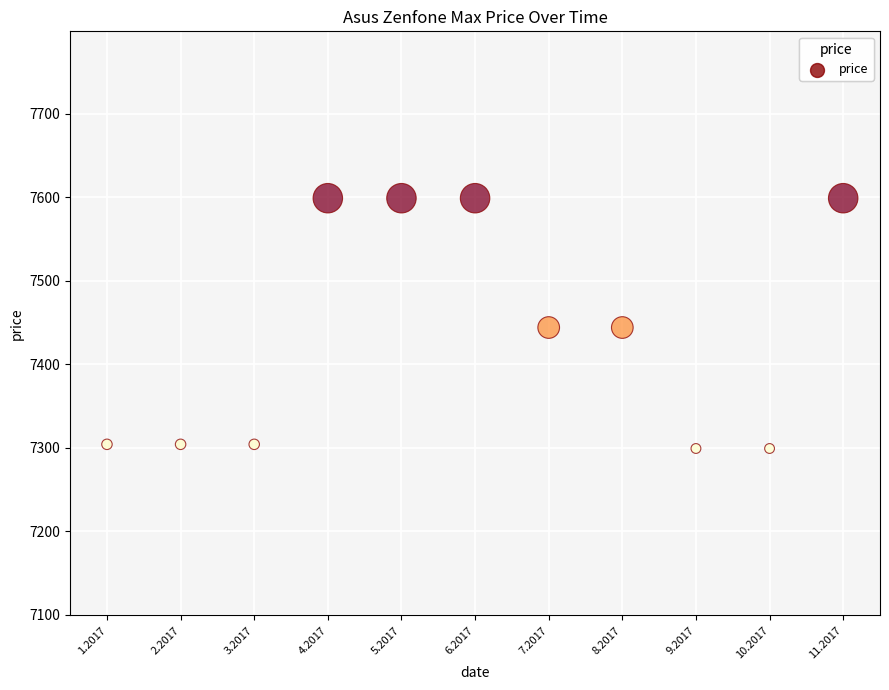

What is the range of Y values (max minus min)?

300